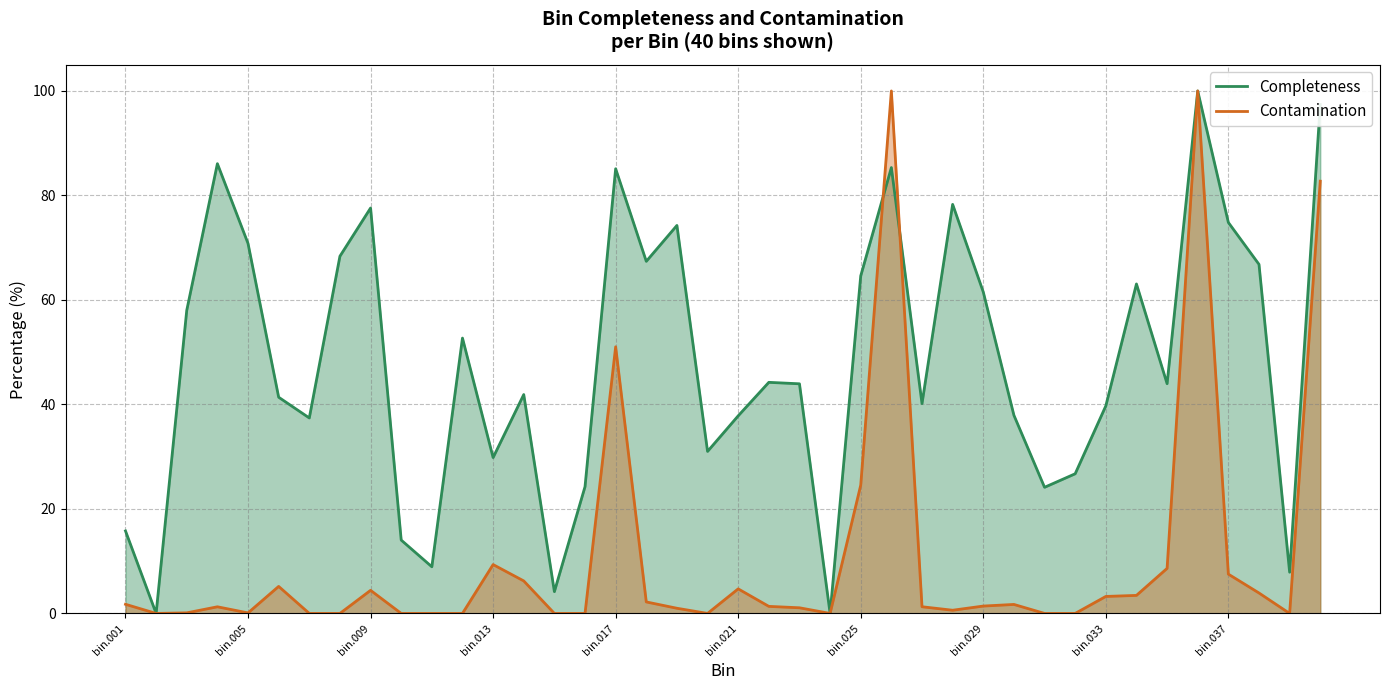

What is the maximum value for Completeness?

100.0